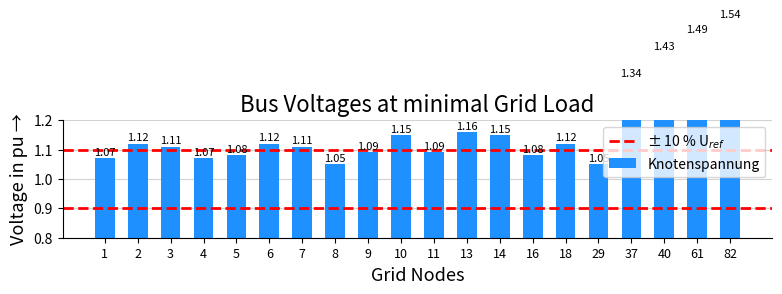

What is the difference between the maximum and minimum values?

0.5